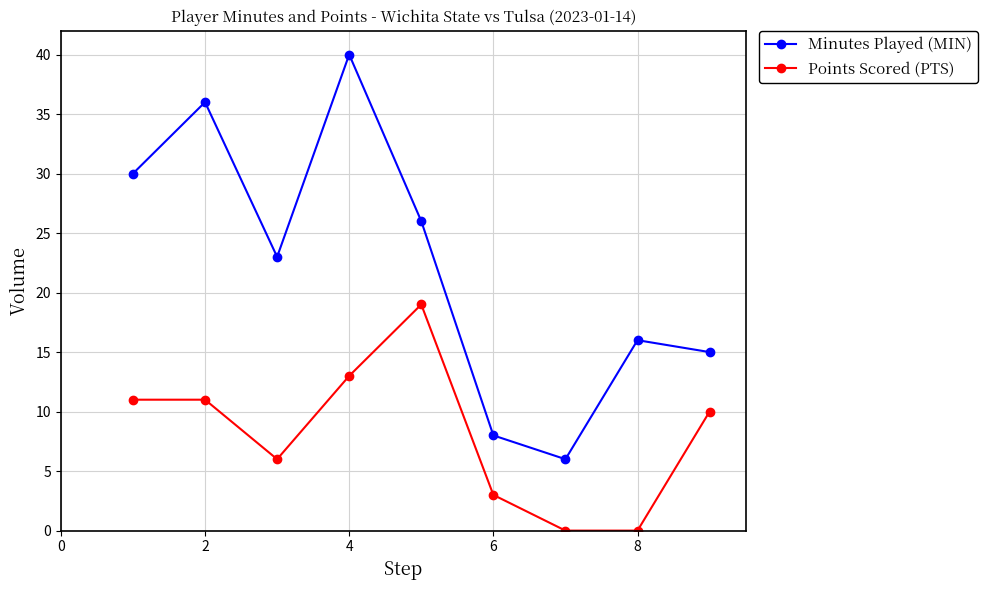

Which series has the largest total across all categories?

Minutes Played (MIN)